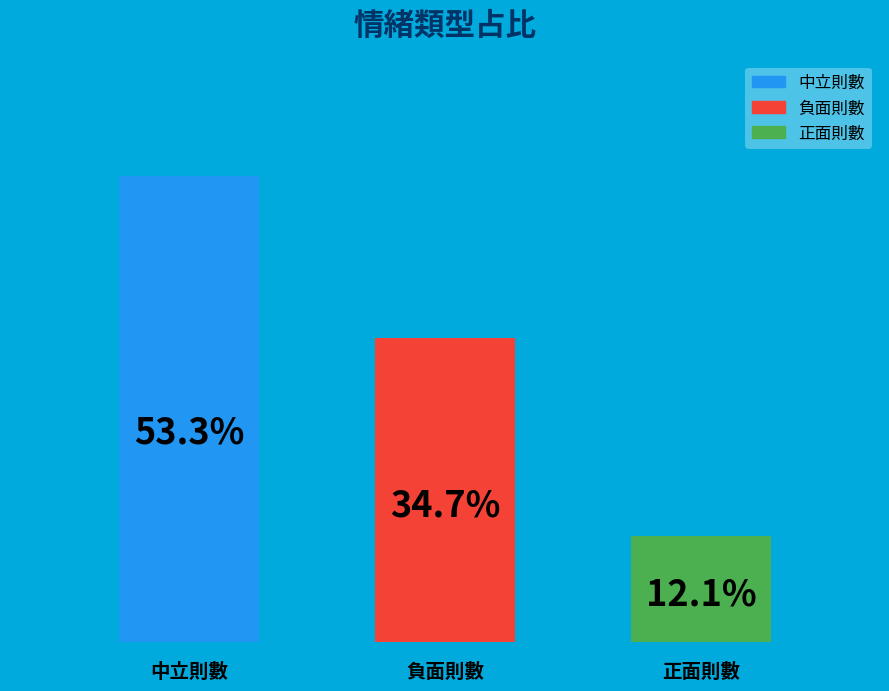

Are the bars horizontal?

No